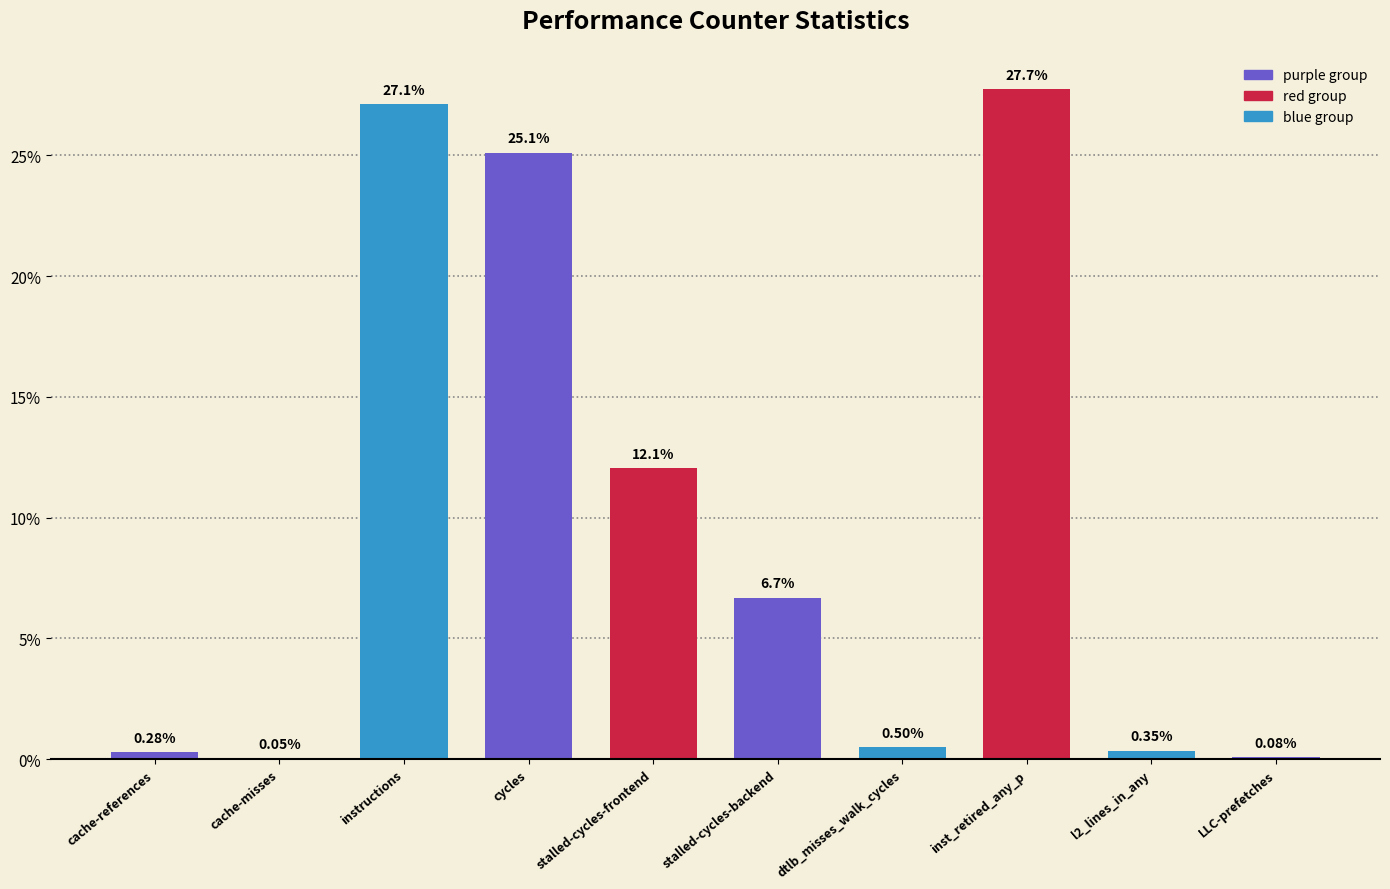

Which has a higher value, cache-references or dtlb_misses_walk_cycles?

dtlb_misses_walk_cycles